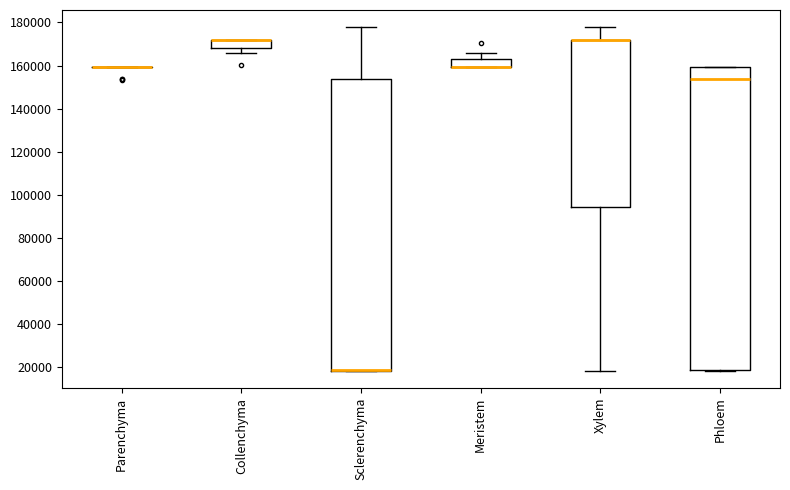

Reading left to right, transcribe this box plot: for each box, give where its median line is, the range the box spans, and where its two whiskers end, as read against the y-axis. The values are not printed on the chart, so give them approximately, as read against the axis.

Parenchyma: box collapsed to a line at 160000, whiskers 160000 to 160000
Collenchyma: median 172000 (drawn on the box's upper edge), box 168000 to 172000, whiskers 166000 to 172000
Sclerenchyma: median 18000 (drawn on the box's lower edge), box 18000 to 154000, whiskers 18000 to 178000
Meristem: median 160000 (drawn on the box's lower edge), box 160000 to 164000, whiskers 160000 to 166000
Xylem: median 172000 (drawn on the box's upper edge), box 94000 to 172000, whiskers 18000 to 178000
Phloem: median 154000, box 18000 to 160000, whiskers 18000 to 160000